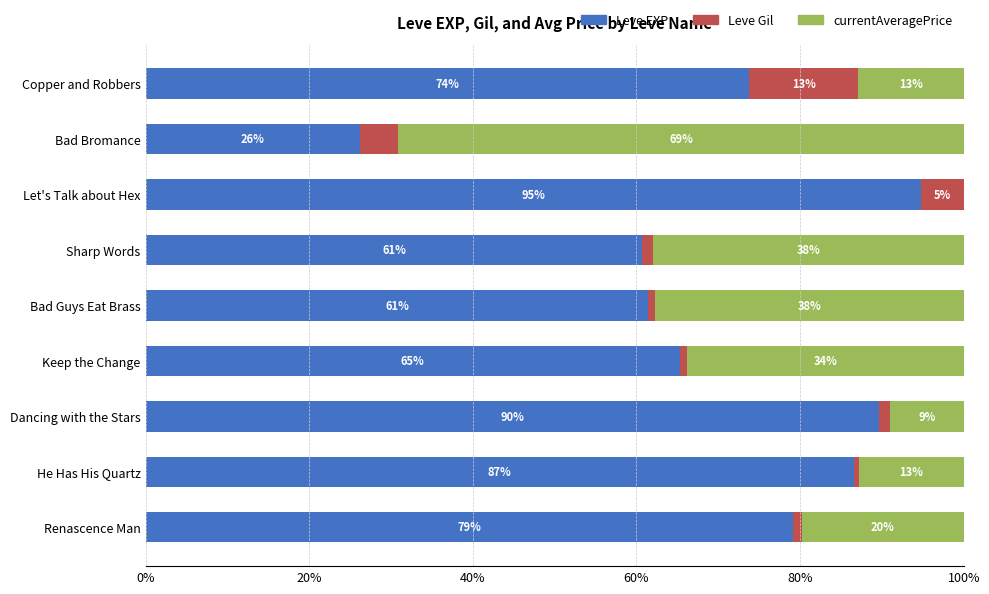

What value does the Leve EXP series have at Renascence Man?

79.1